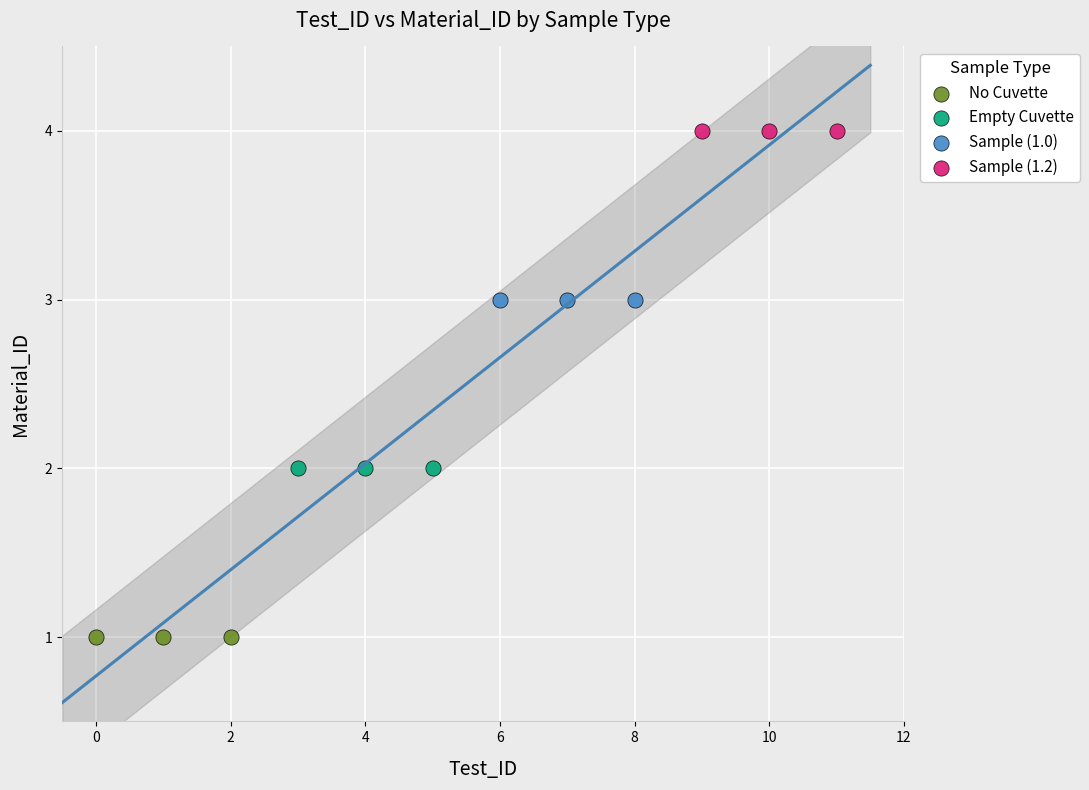

Which series reaches the minimum Y coordinate?

No Cuvette